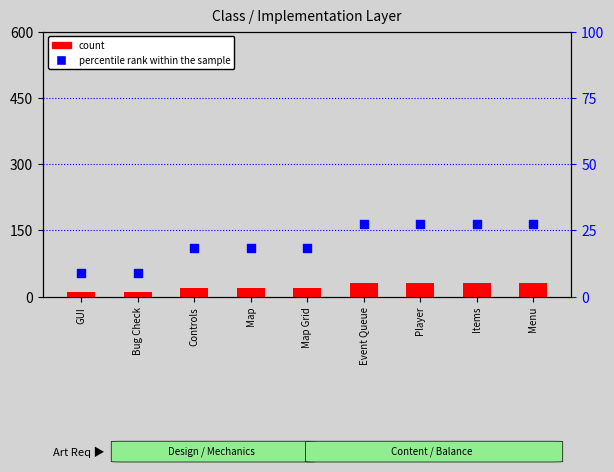

Which series has the largest total across all categories?

count